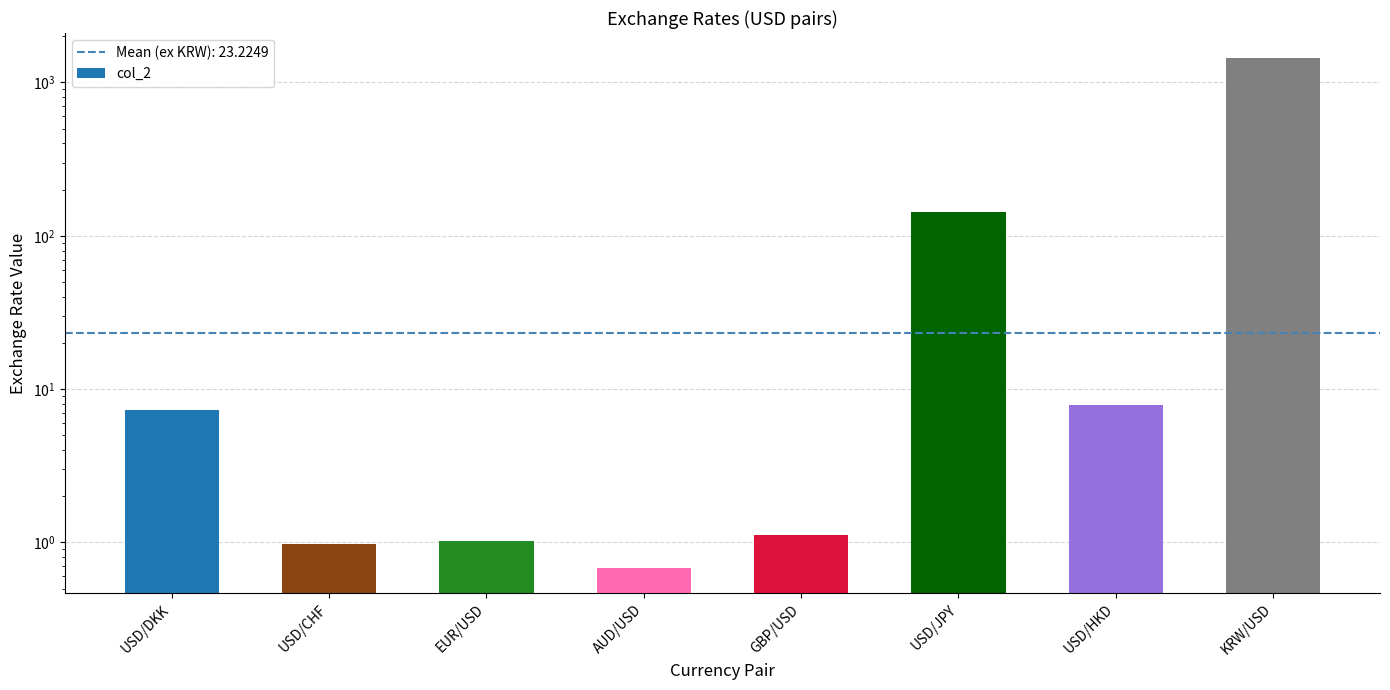

What is the difference between the values at GBP/USD and AUD/USD?

0.4